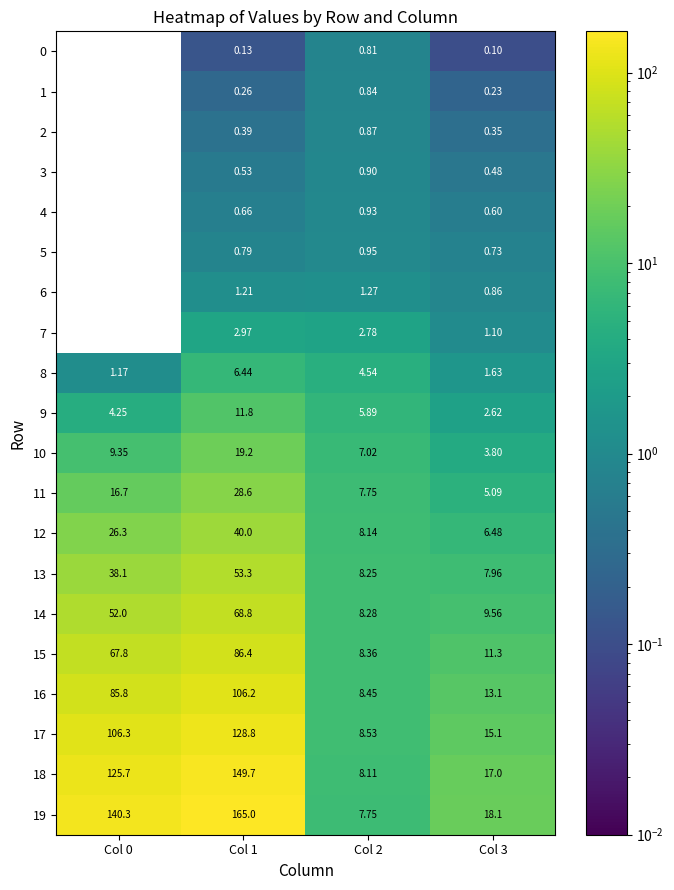

Is the value of 17 at Col 2 greater than the value of 9 at Col 1?

No